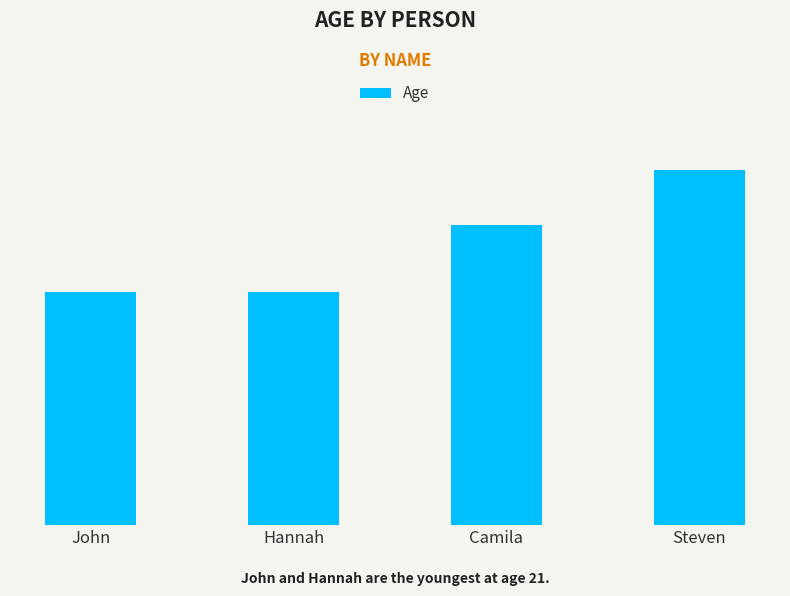

What is the ratio of the value at John to the value at Hannah?

1.0